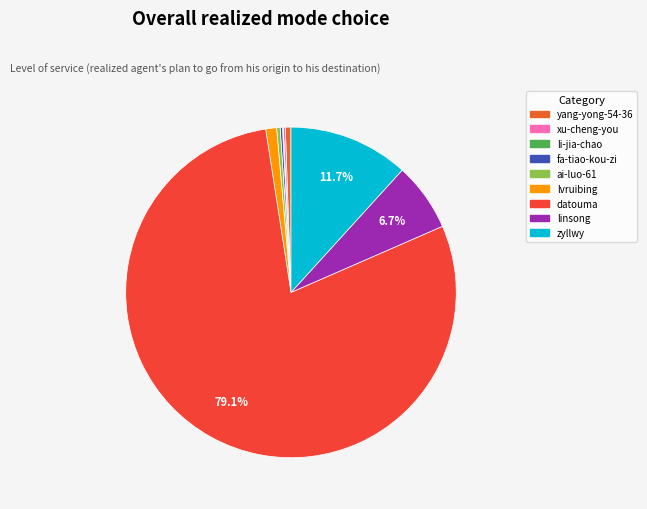

Is it true that li-jia-chao is 12% of the pie?

False